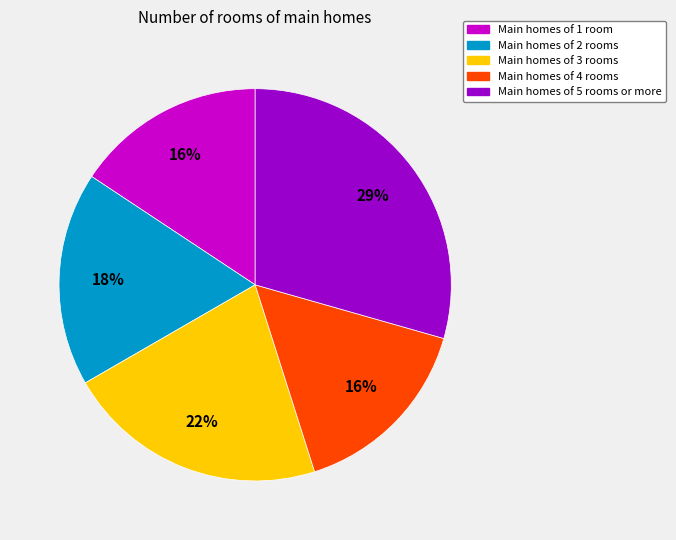

What is the largest slice in the pie chart?

Main homes of 5 rooms or more